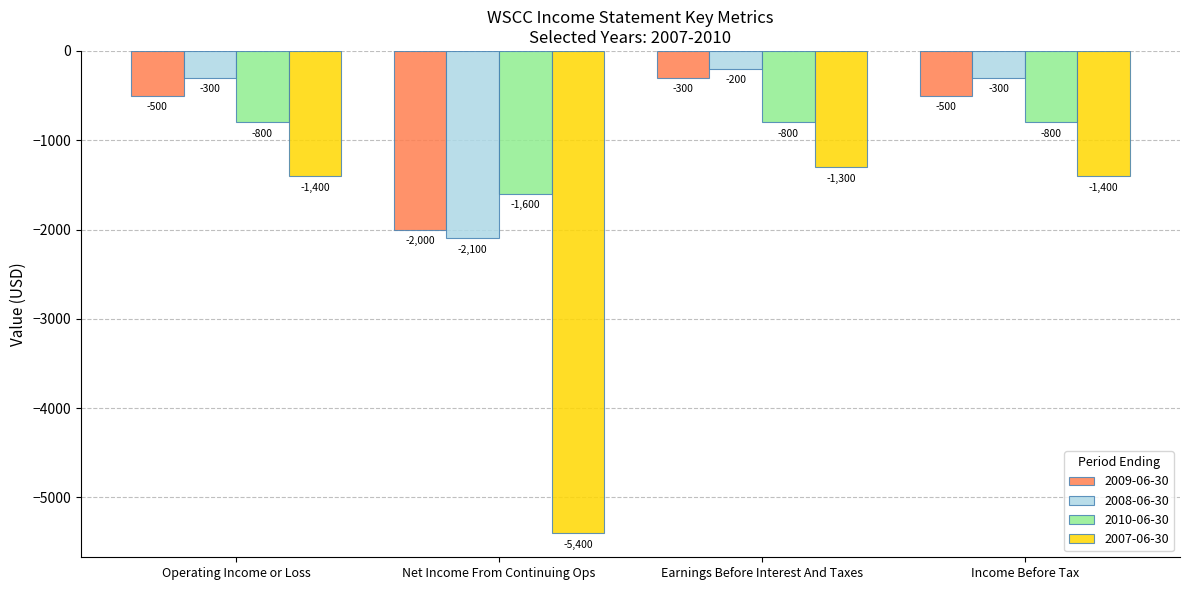

At which category is the sum across all series the highest?

Earnings Before Interest And Taxes